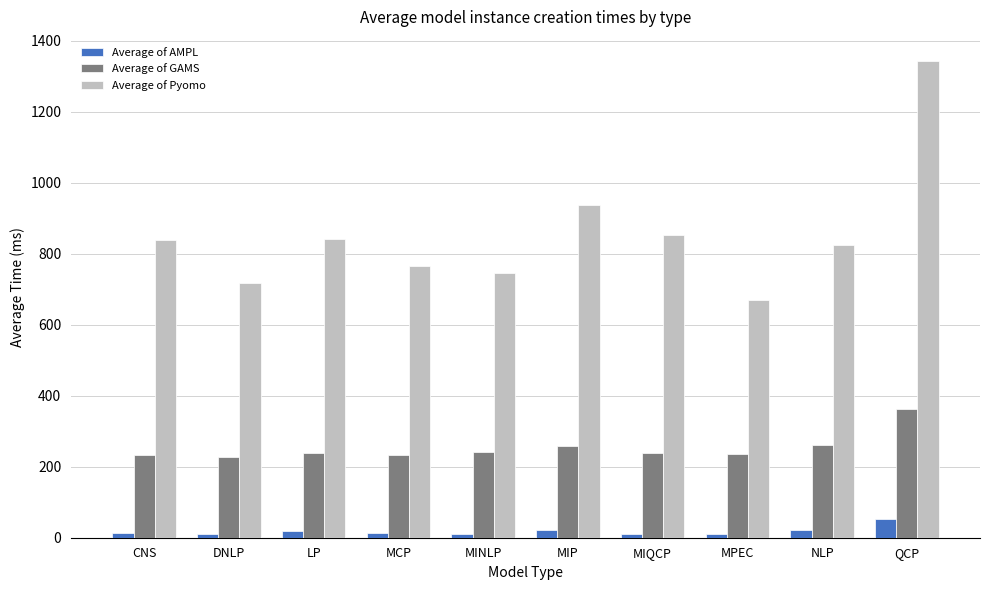

Does the chart contain stacked bars?

No